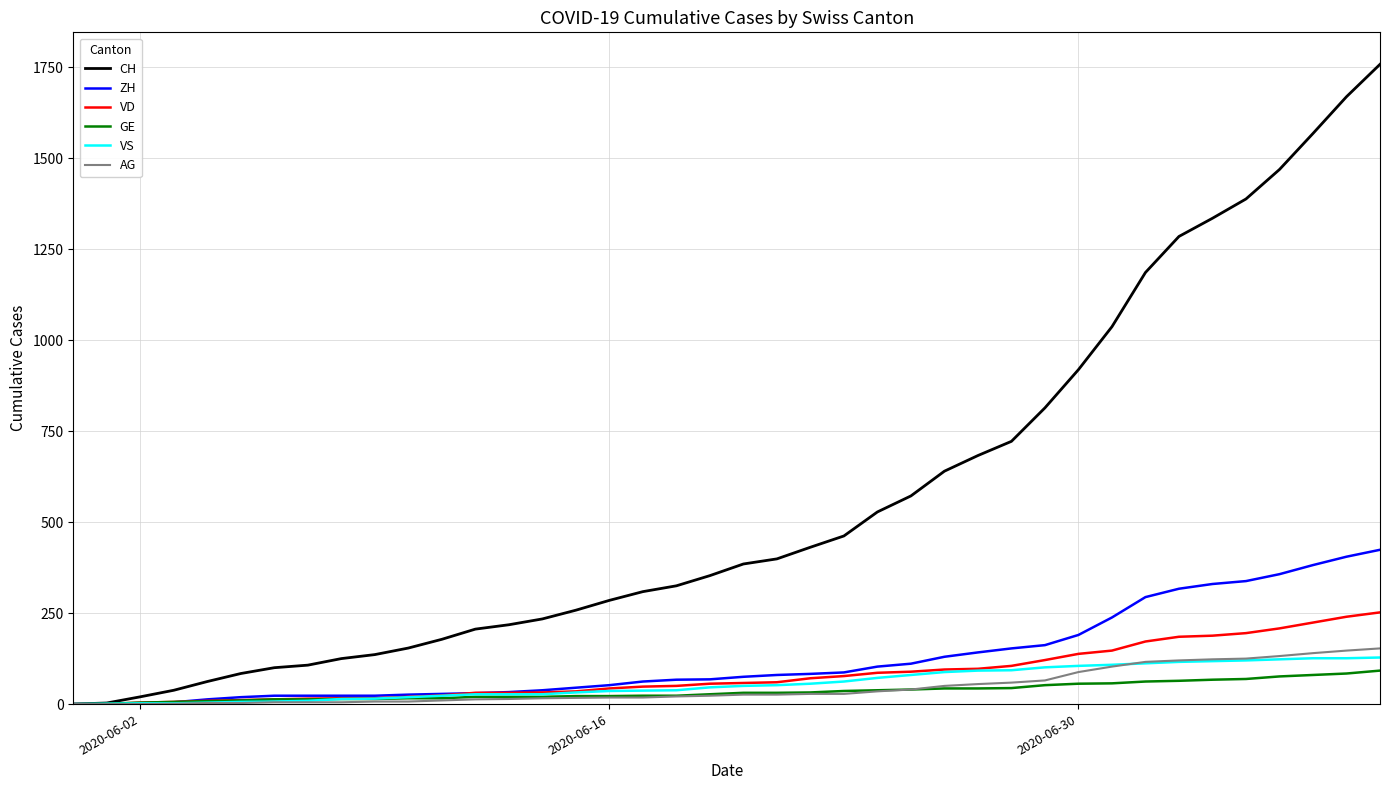

What is the highest value of the GE series?

92